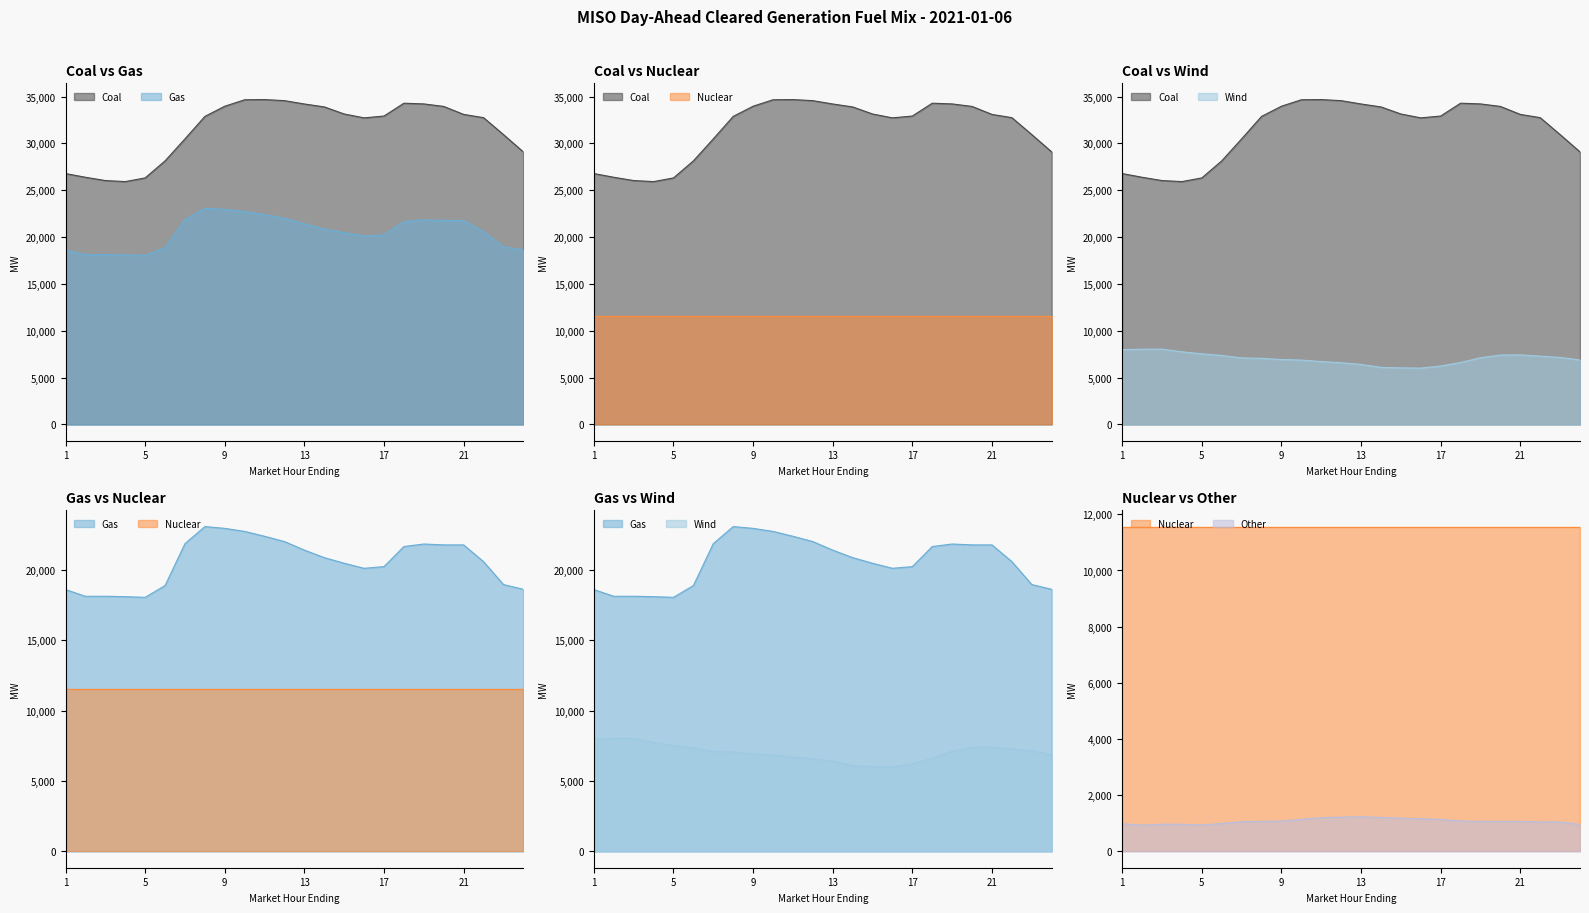

What is the approximate value of Other at 9?

1084.5